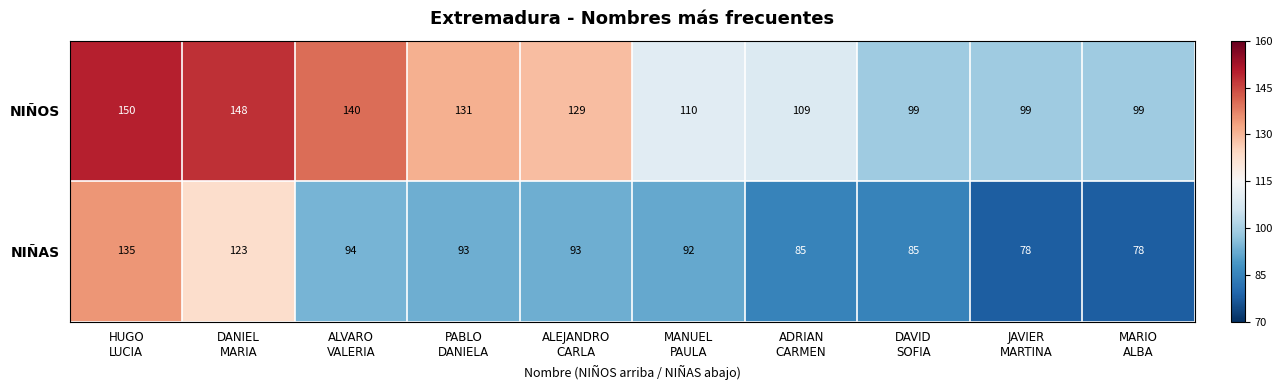

Reading left to right, list all the values displayed in this chart.

NIÑOS: 150	148	140	131	129	110	109	99	99	99
NIÑAS: 135	123	94	93	93	92	85	85	78	78